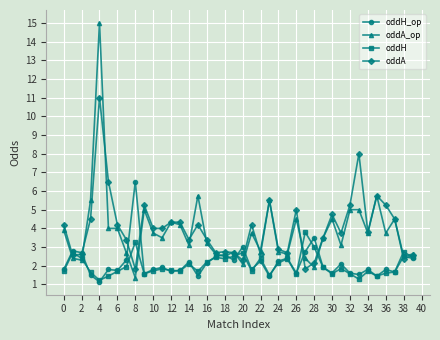

What is the highest value of the oddH_op series?

6.5